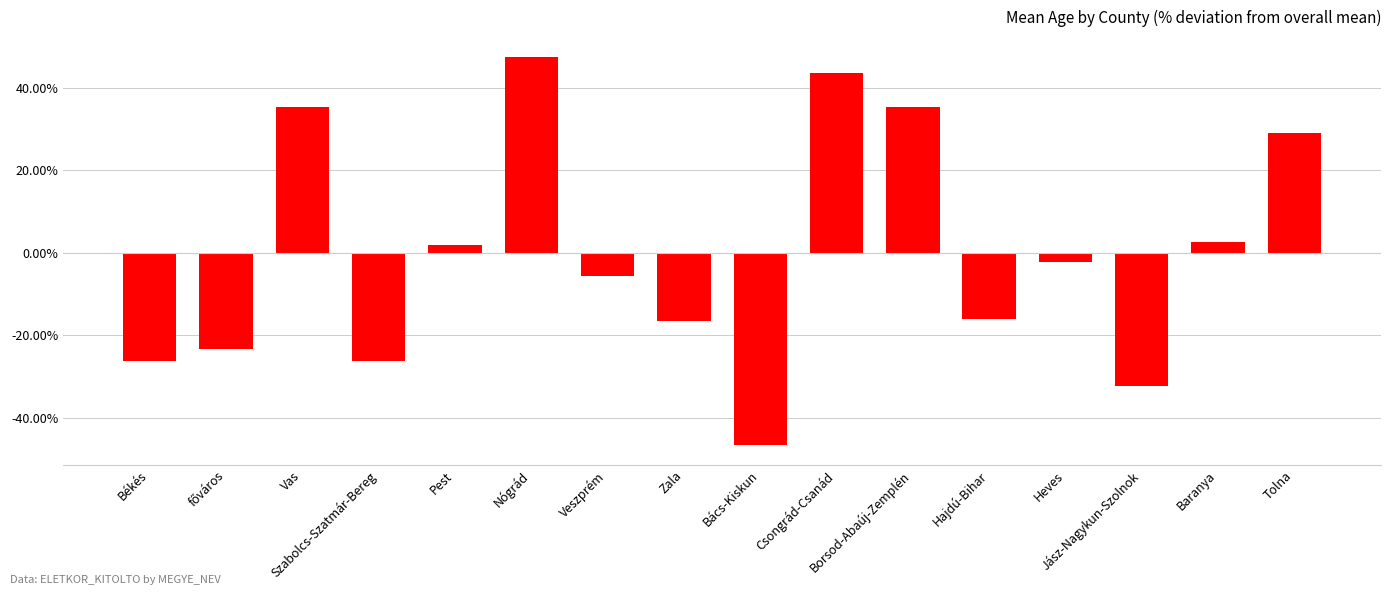

Does the chart contain any negative values?

Yes